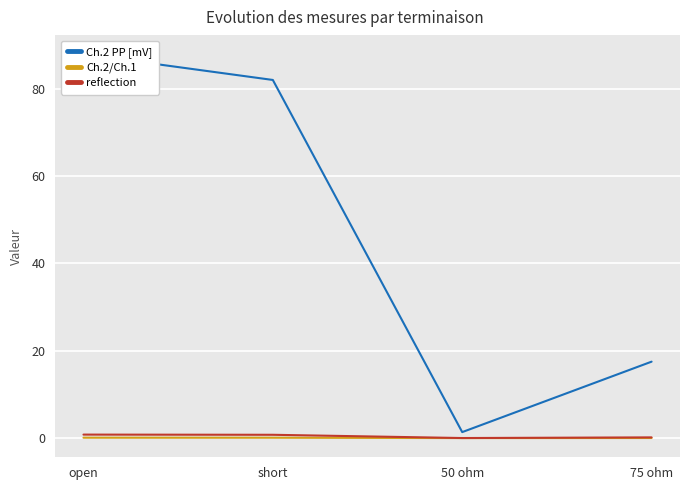

What position from the right is open?

4